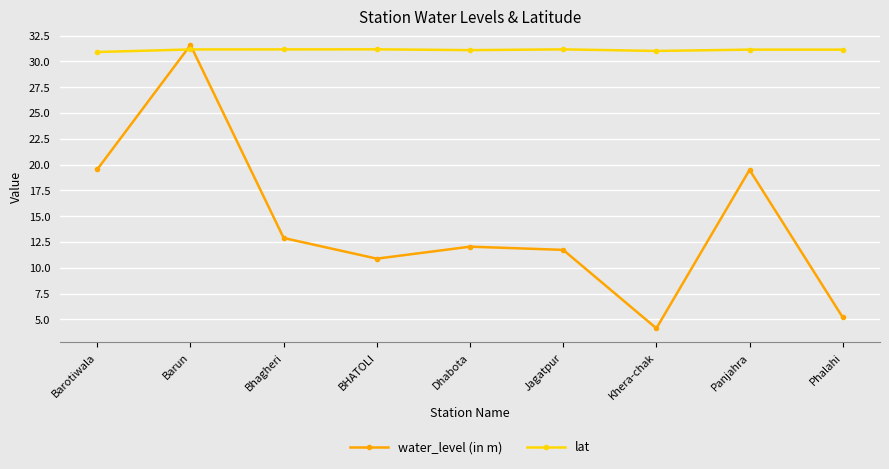

What is the sum of the lat values at Barun and Bhagheri?

62.3